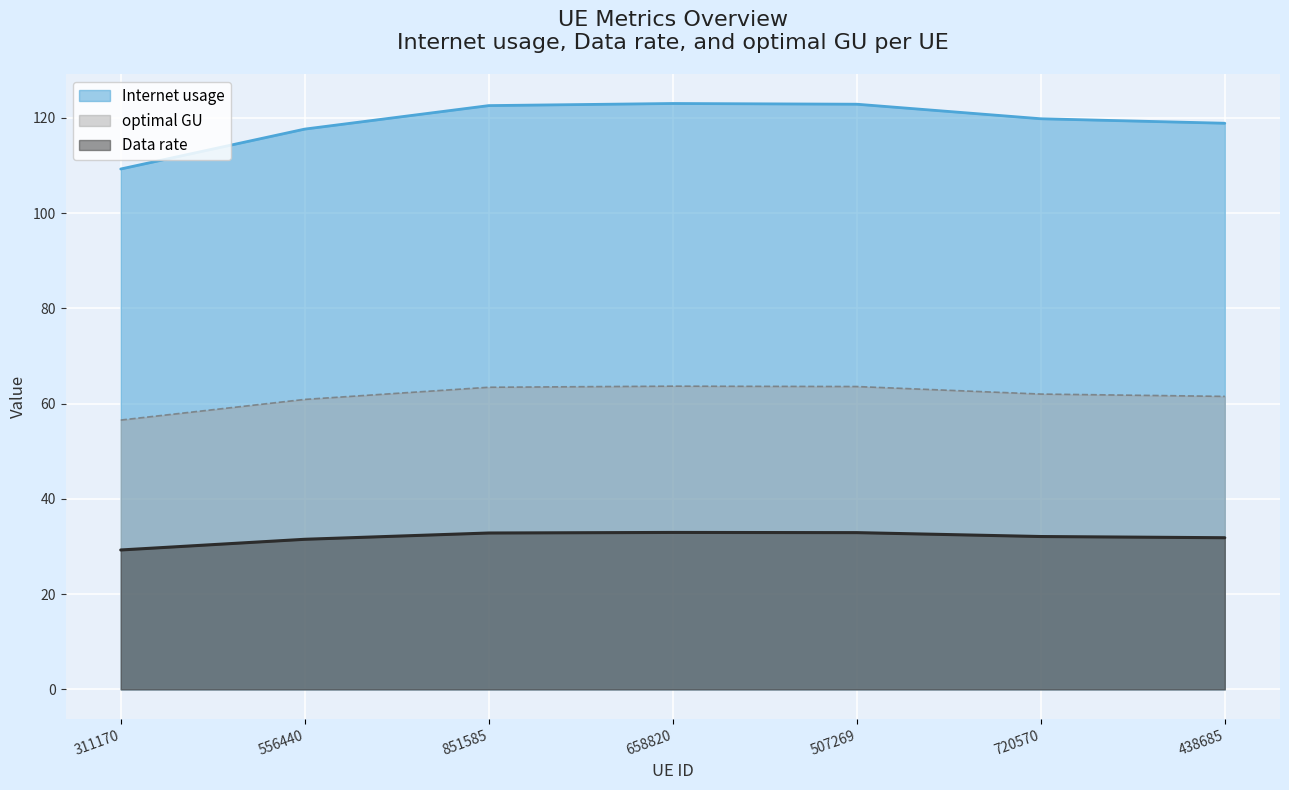

True or false: optimal GU and Internet usage cross at least once.

False